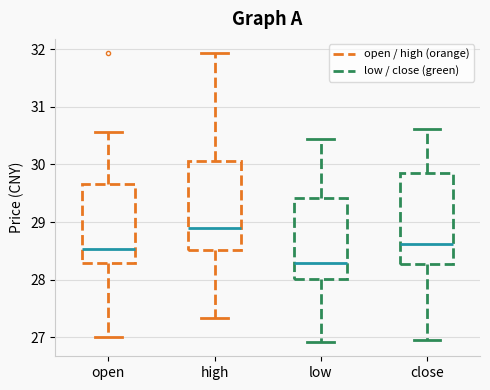

Reading left to right, transcribe this box plot: for each box, give where its median line is, the range the box spans, and where its two whiskers end, as read against the y-axis. The values are not printed on the chart, so give them approximately, as read against the axis.

open: median 28.5, box 28.3 to 29.7, whiskers 27.0 to 30.6
high: median 28.9, box 28.5 to 30.1, whiskers 27.3 to 31.9
low: median 28.3, box 28.0 to 29.4, whiskers 26.9 to 30.4
close: median 28.6, box 28.3 to 29.9, whiskers 27.0 to 30.6